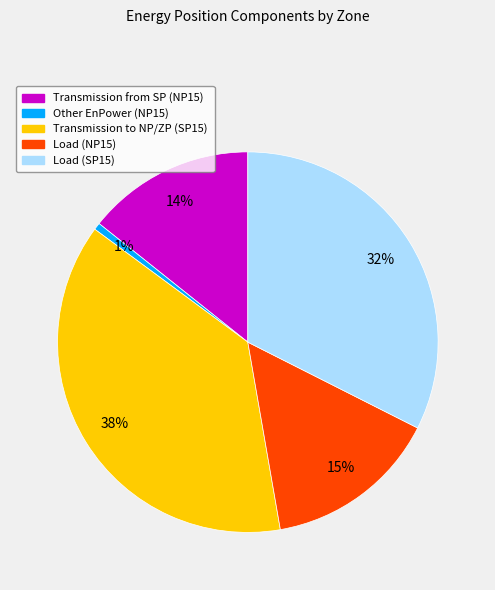

Which category has the biggest portion of the pie?

Transmission to NP/ZP (SP15)